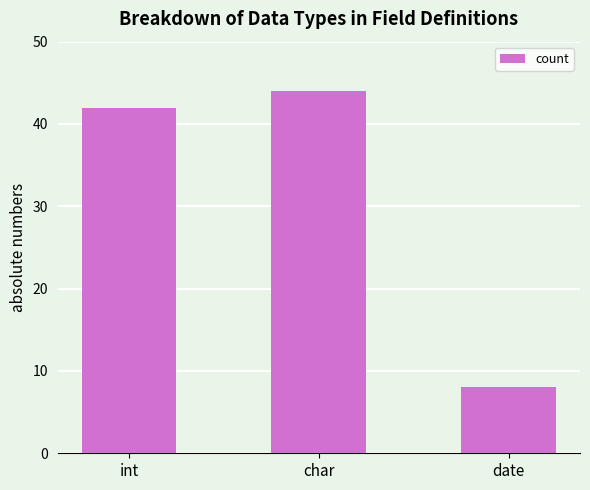

Rank the categories by value from highest to lowest.

char, int, date